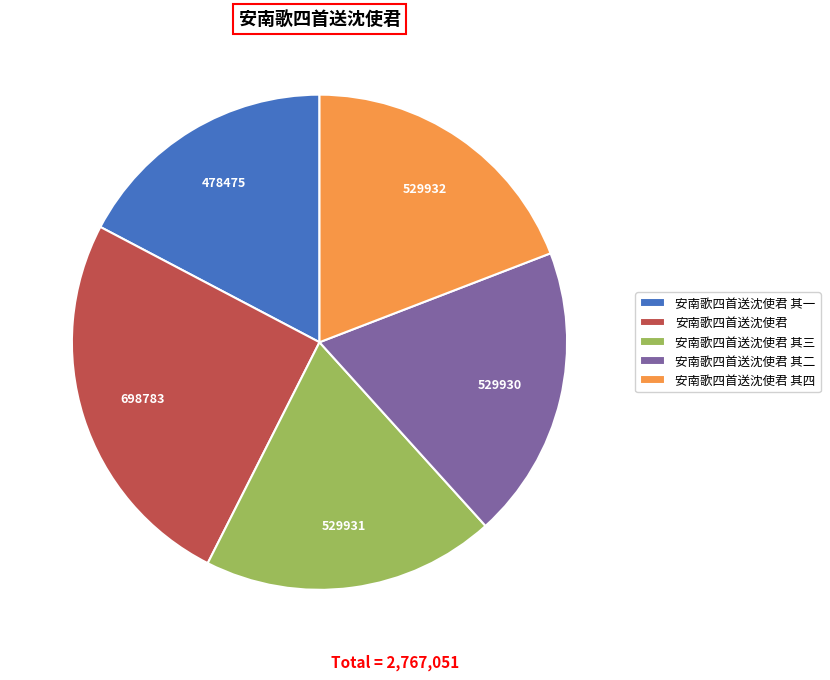

The 安南歌四首送沈使君 其一 slice represents 26% of the pie. True or false?

False